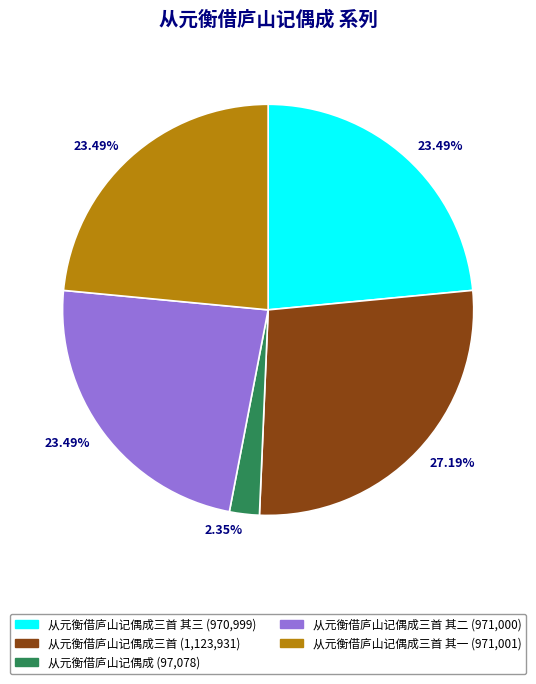

Is there any slice that represents more than half of the pie?

No